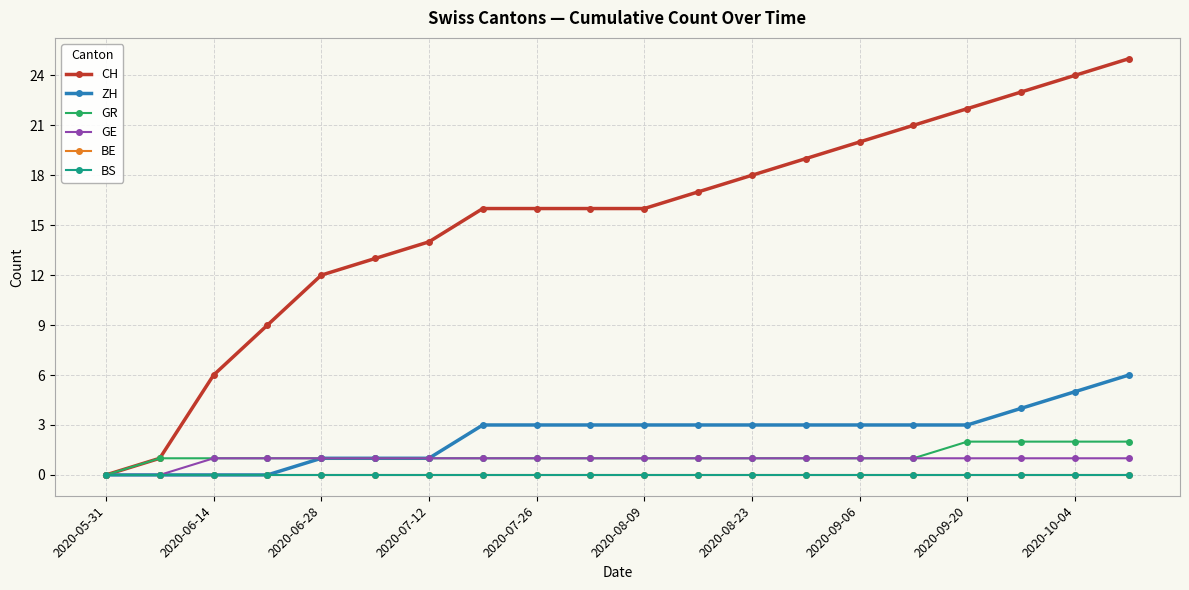

Where is GE nearest to the value 0?

2020-05-31